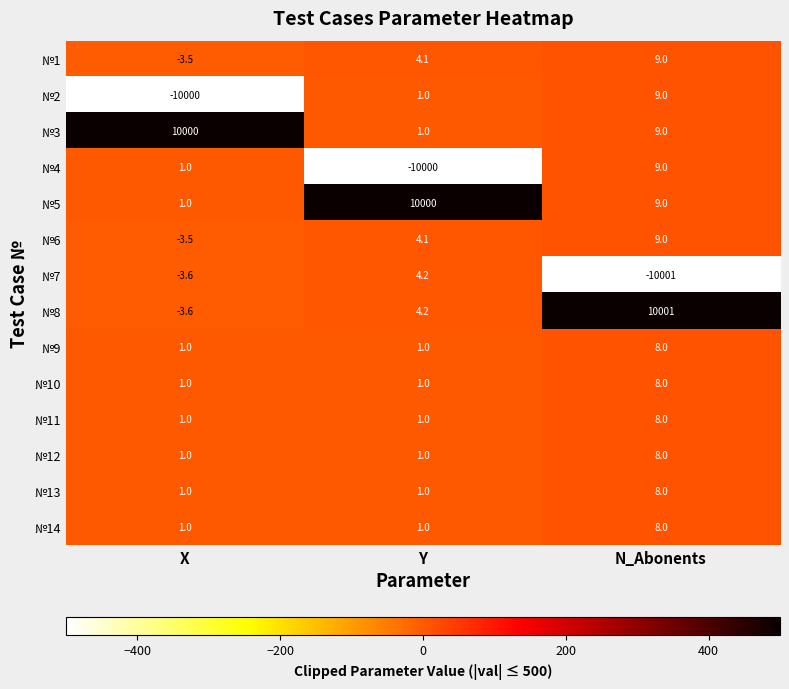

Where does the №7 series first go above -3?

Y